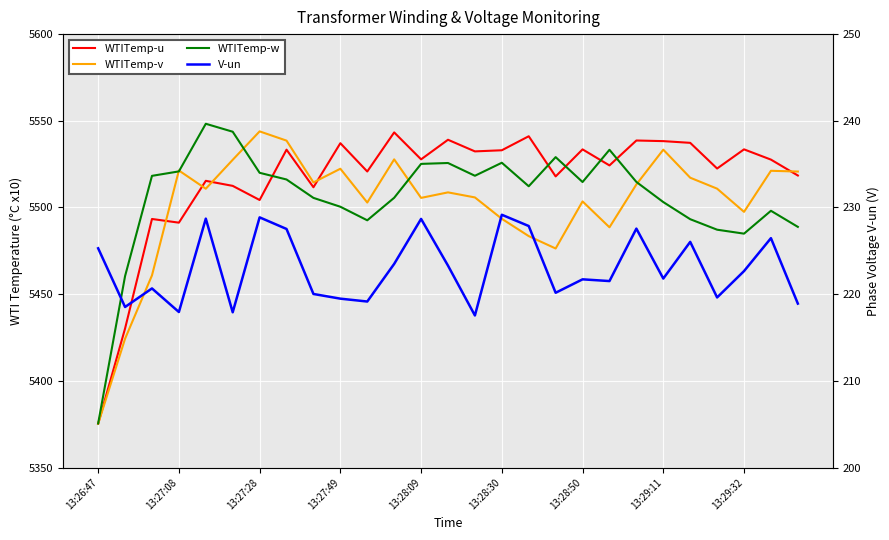

In WTITemp-w, how many points are lower than both neighbors (excluding endpoints)?

5